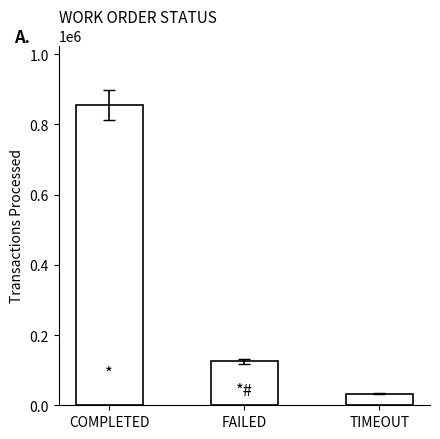

What is the change in value from COMPLETED to FAILED?

-728897